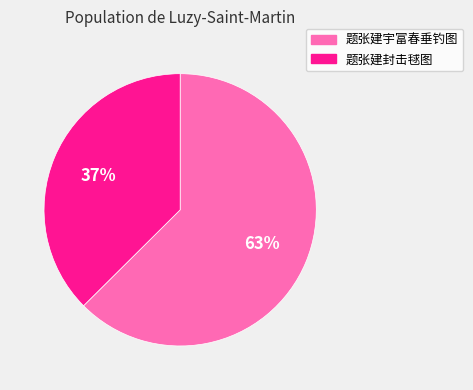

What is the smallest slice in the pie chart?

题张建封击毬图